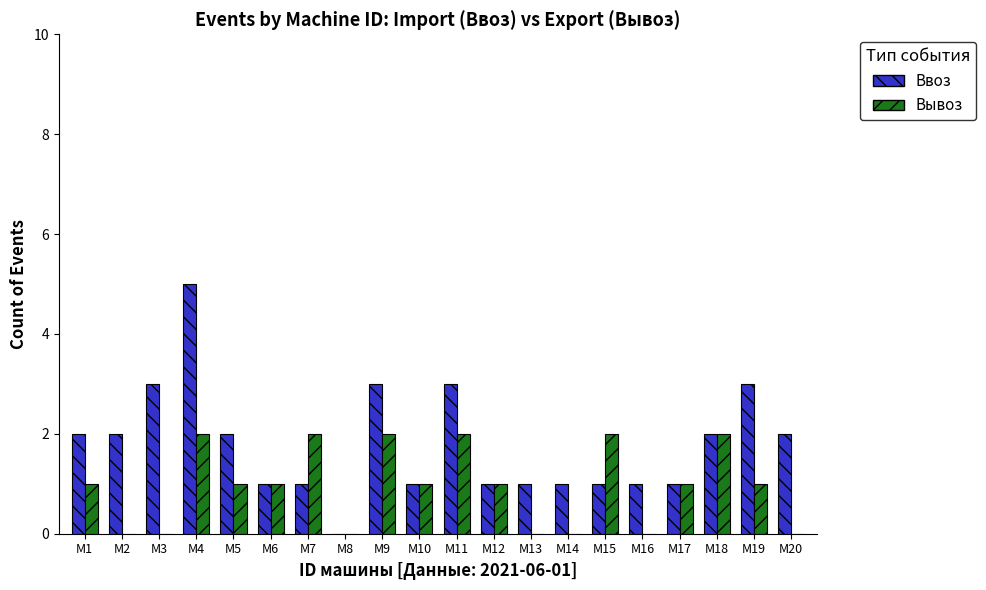

What is the difference between the Ввоз values at М1 and М9?

1